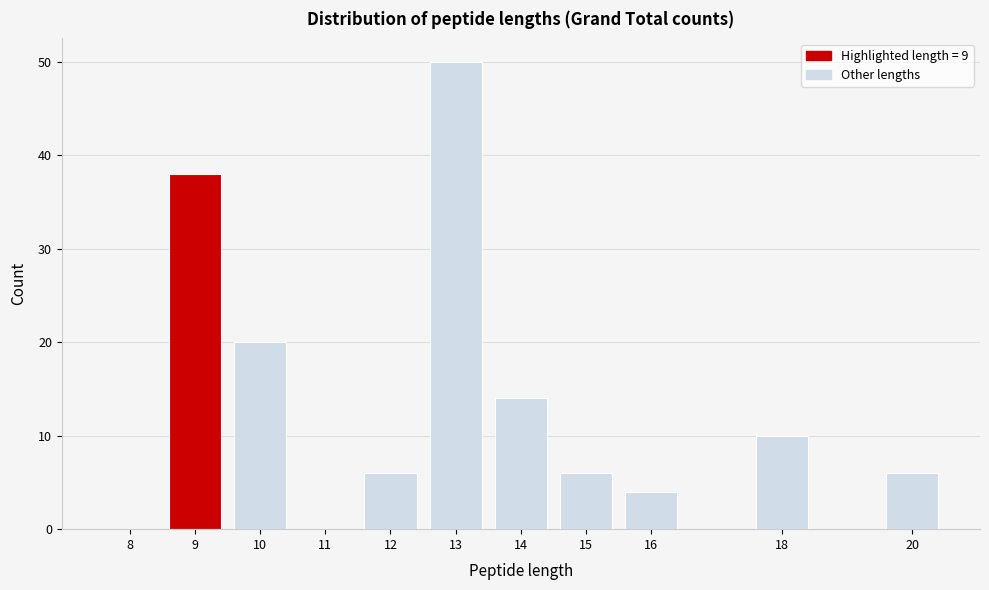

Reading left to right, list all the values displayed in this chart.

8=0	9=38	10=20	11=0	12=6	13=50	14=14	15=6	16=4	18=10	20=6